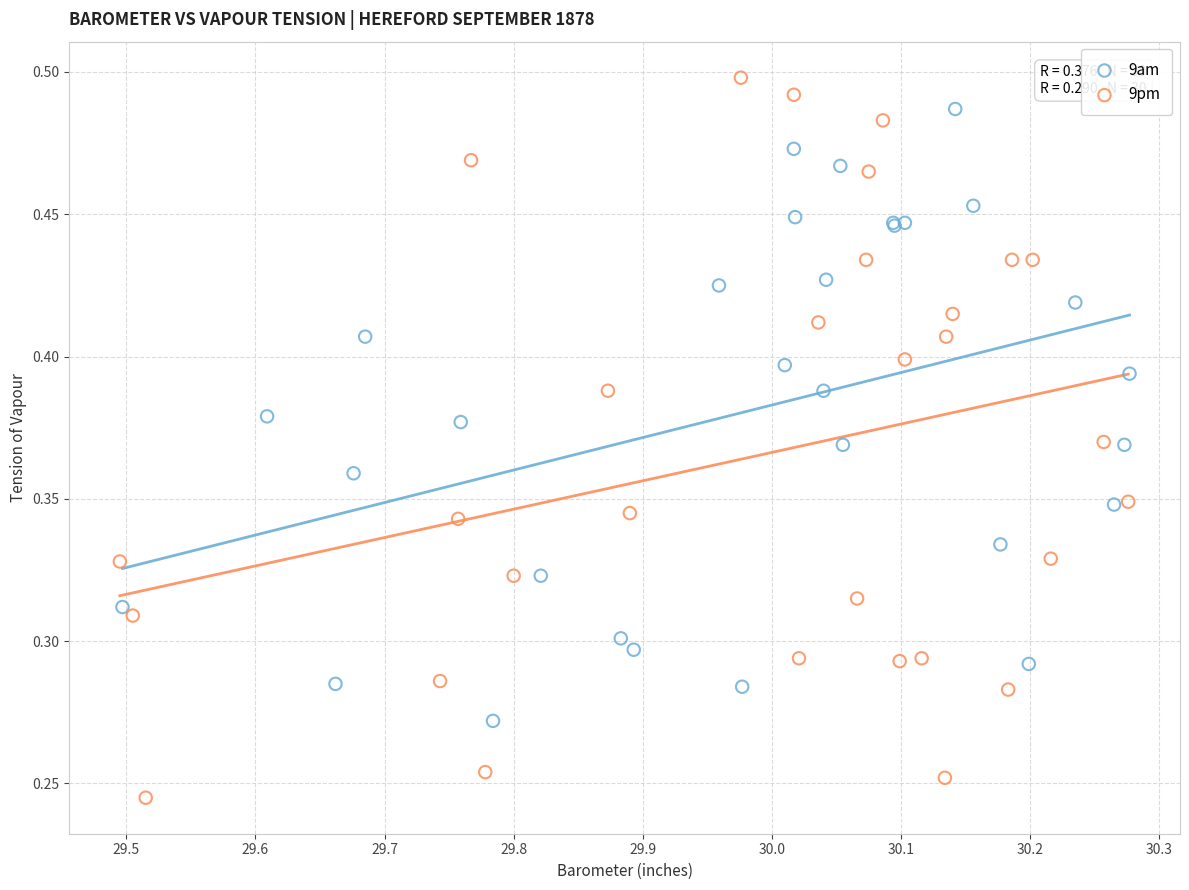

Which series reaches the maximum Y coordinate?

9pm